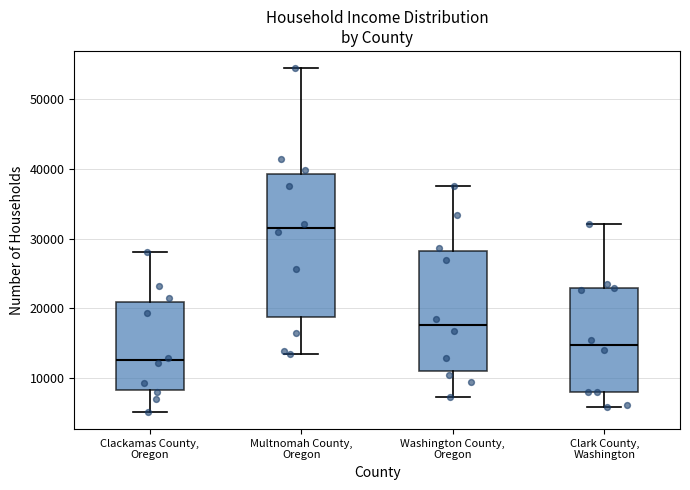

Reading left to right, read every box against the y-axis: the position of its median line, the range the box covers, and the ends of its whiskers. The values are not printed on the chart, so give them approximately, as read against the axis.

Clackamas County, Oregon: median 13000, box 8000 to 21000, whiskers 5000 to 28000
Multnomah County, Oregon: median 31000, box 19000 to 39000, whiskers 14000 to 54000
Washington County, Oregon: median 18000, box 11000 to 28000, whiskers 7000 to 38000
Clark County, Washington: median 15000, box 8000 to 23000, whiskers 6000 to 32000